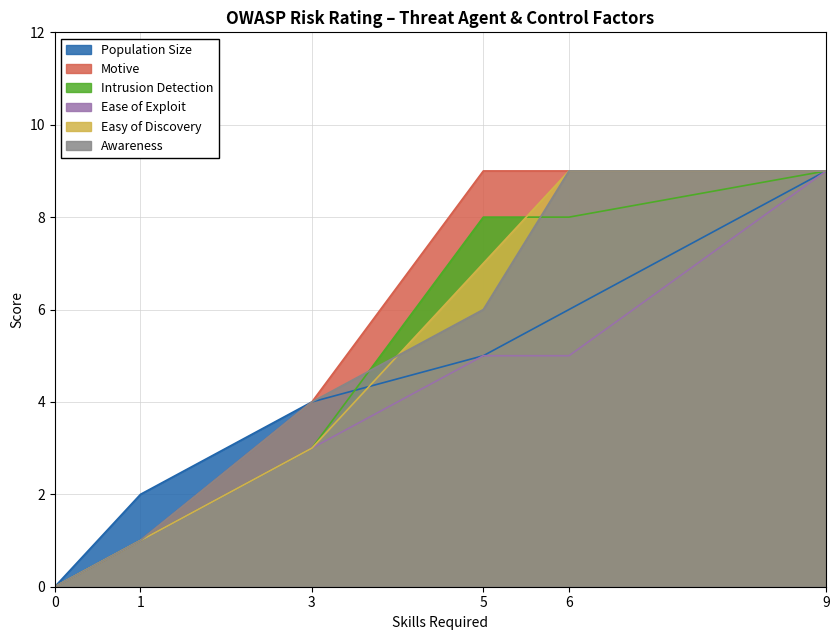

What is the maximum value for Ease of Exploit?

9